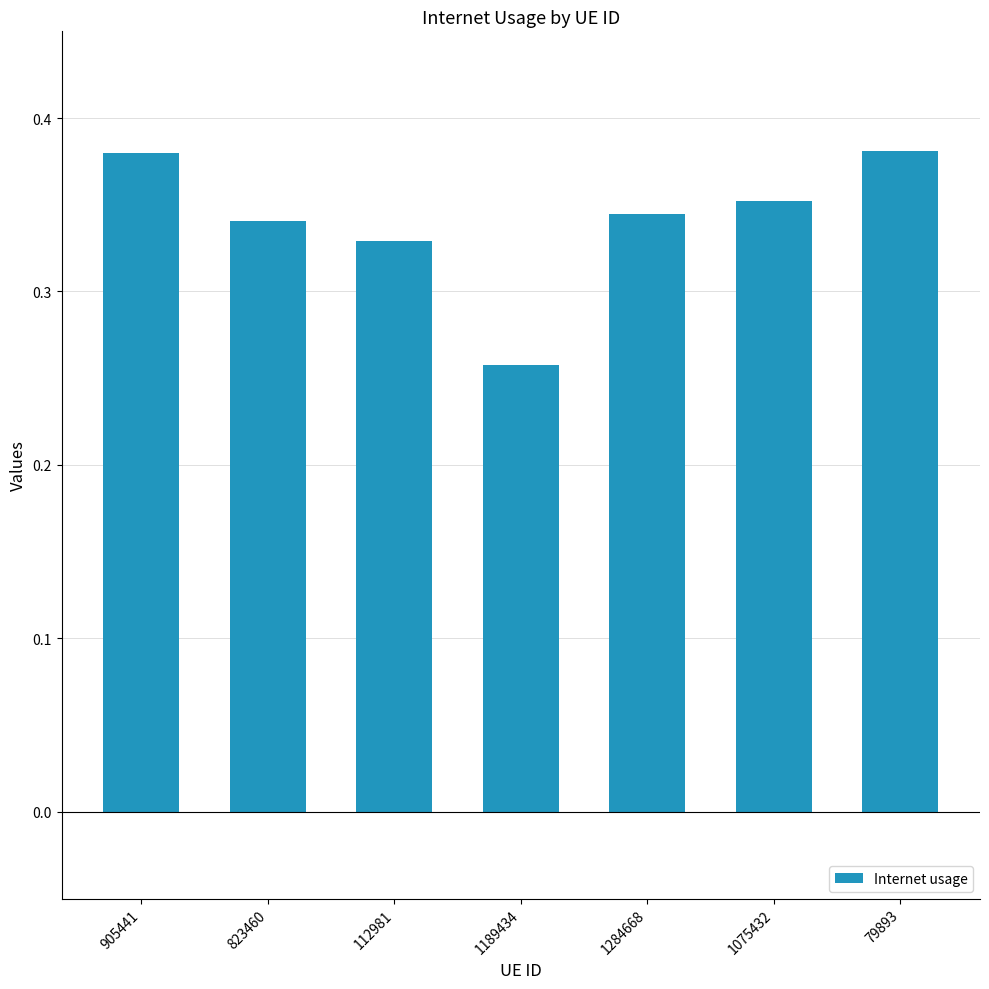

What is the label of the 2nd bar from the right?

1075432